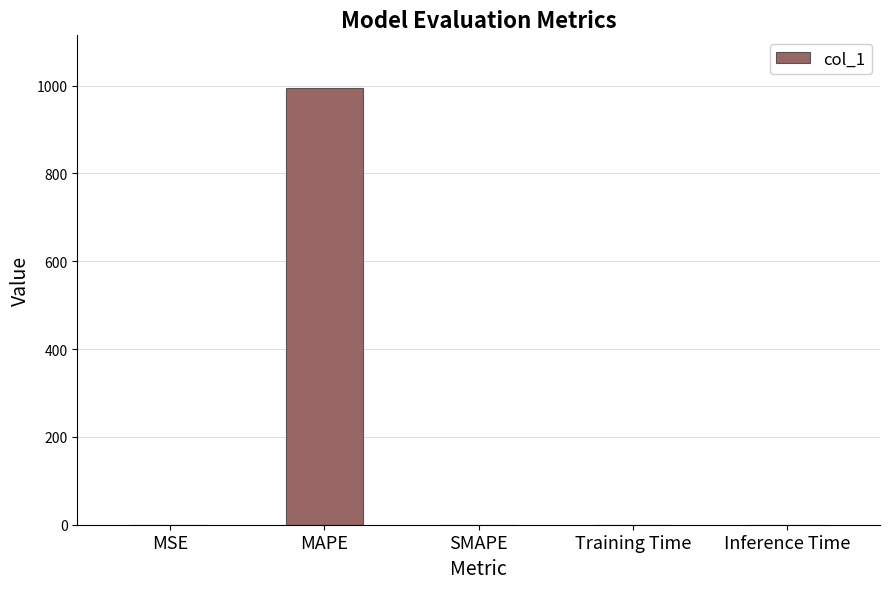

Which has a higher value, SMAPE or MAPE?

MAPE